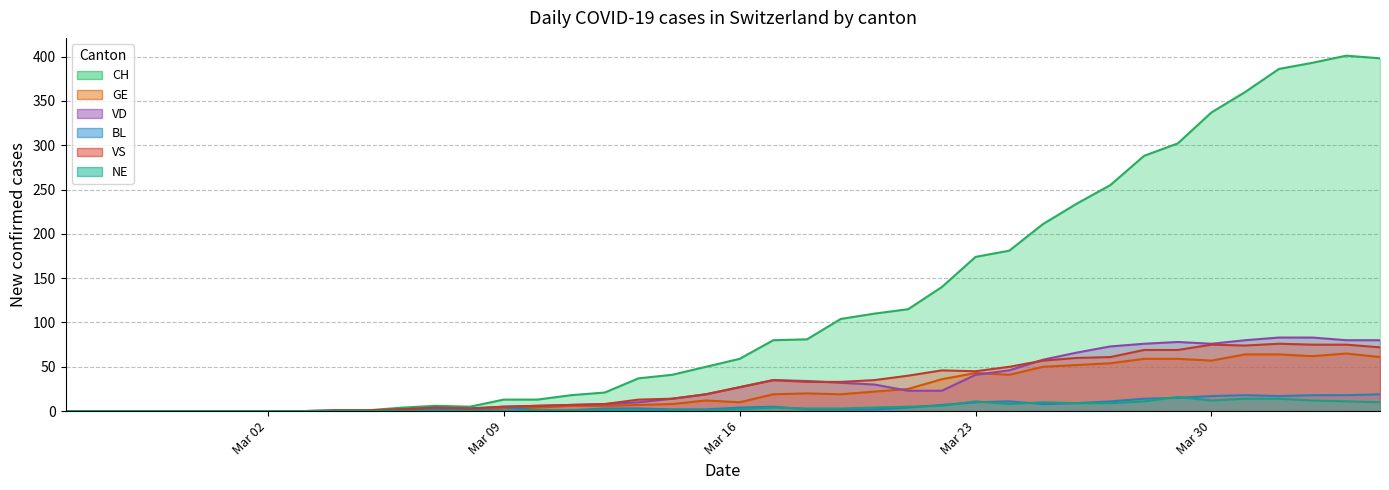

List the labels in order of BL value, largest first.

2020-04-04, 2020-03-31, 2020-04-02, 2020-04-03, 2020-03-30, 2020-04-01, 2020-03-29, 2020-03-28, 2020-03-24, 2020-03-27, 2020-03-23, 2020-03-26, 2020-03-25, 2020-03-22, 2020-03-17, 2020-03-09, 2020-03-16, 2020-03-21, 2020-03-12, 2020-03-13, 2020-03-06, 2020-03-07, 2020-03-08, 2020-03-14, 2020-03-15, 2020-03-18, 2020-03-19, 2020-03-20, 2020-03-10, 2020-03-11, 2020-02-25, 2020-02-26, 2020-02-27, 2020-02-28, 2020-02-29, 2020-03-01, 2020-03-02, 2020-03-03, 2020-03-04, 2020-03-05